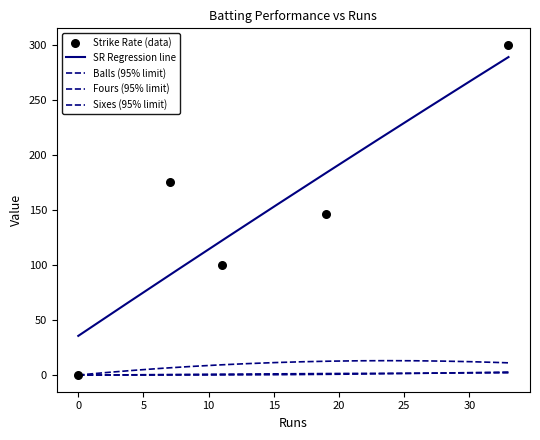

What is the total value across all series at 7?

180.0